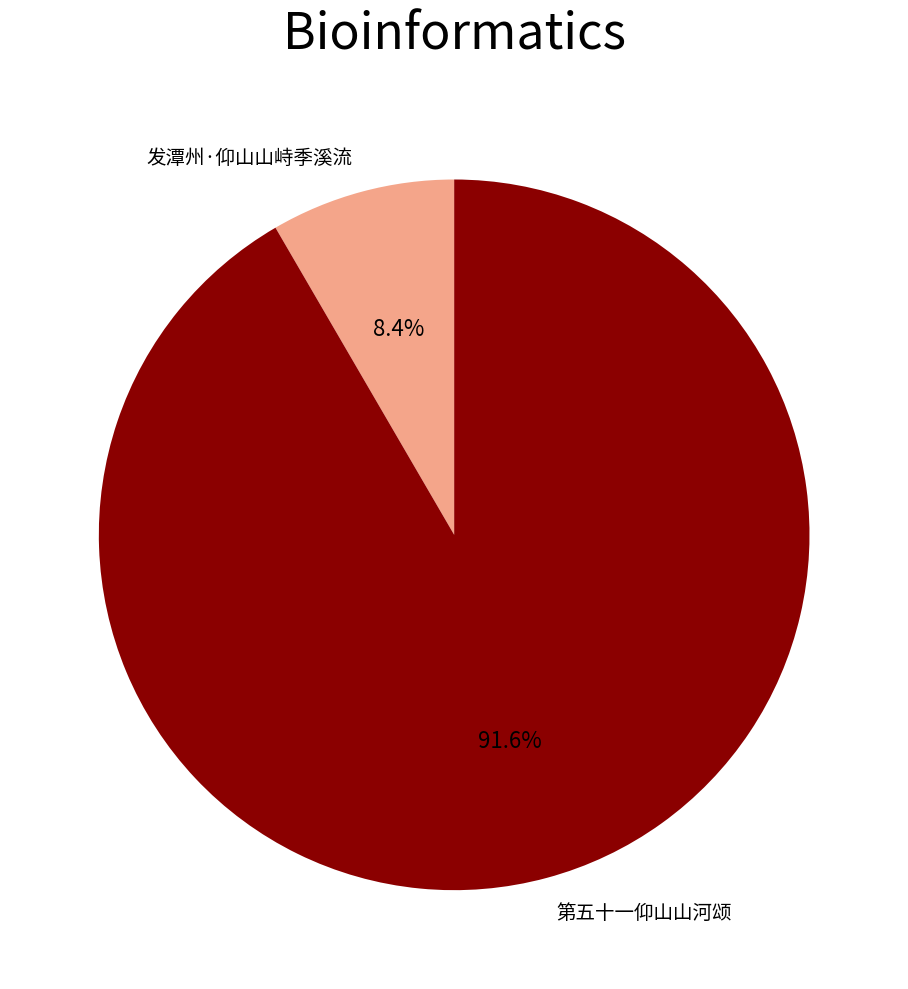

What is the majority slice?

第五十一仰山山河颂